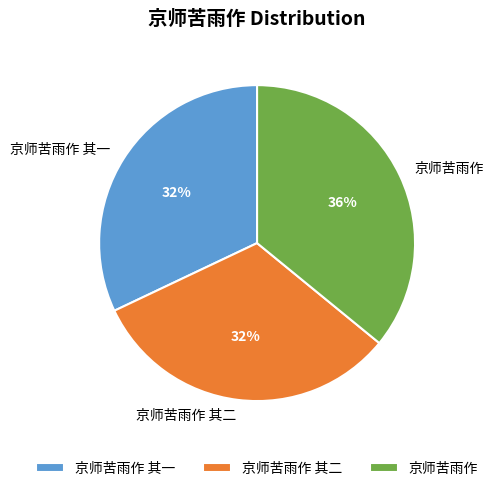

What percentage is the 京师苦雨作 其二 slice, to the nearest percent?

32%